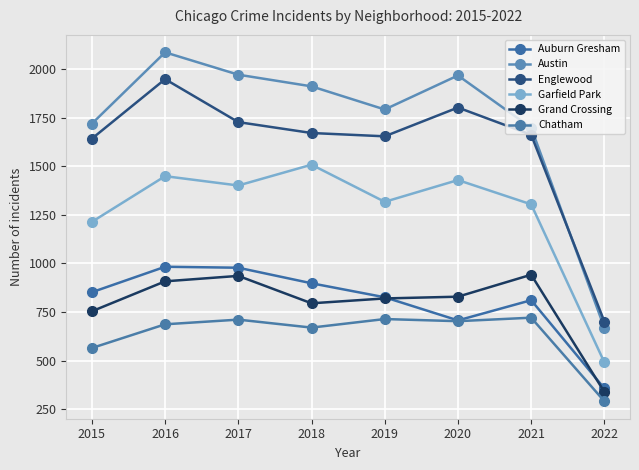

What is the smallest value displayed?

291